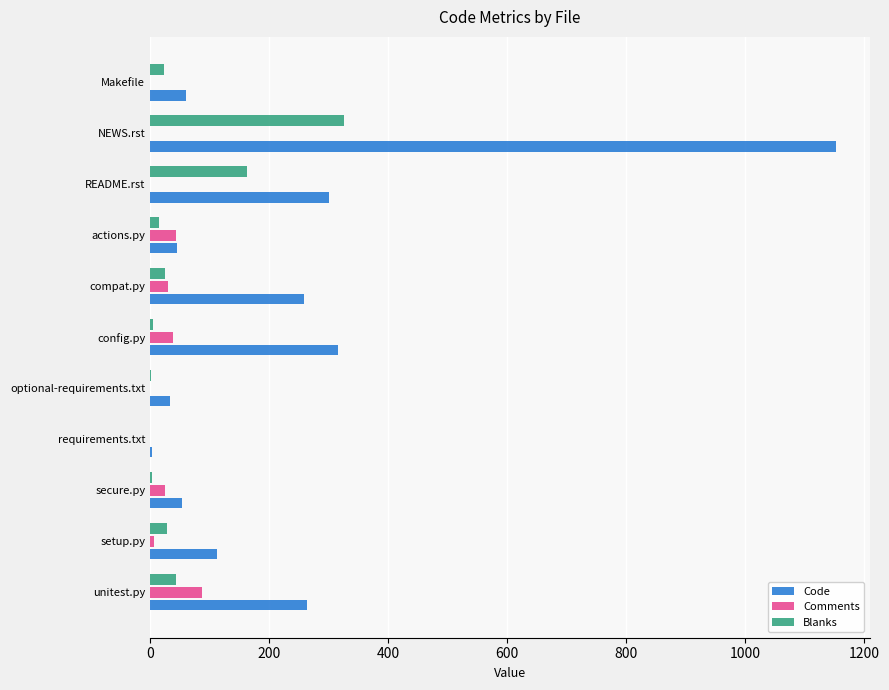

At which category is the sum across all series the highest?

NEWS.rst